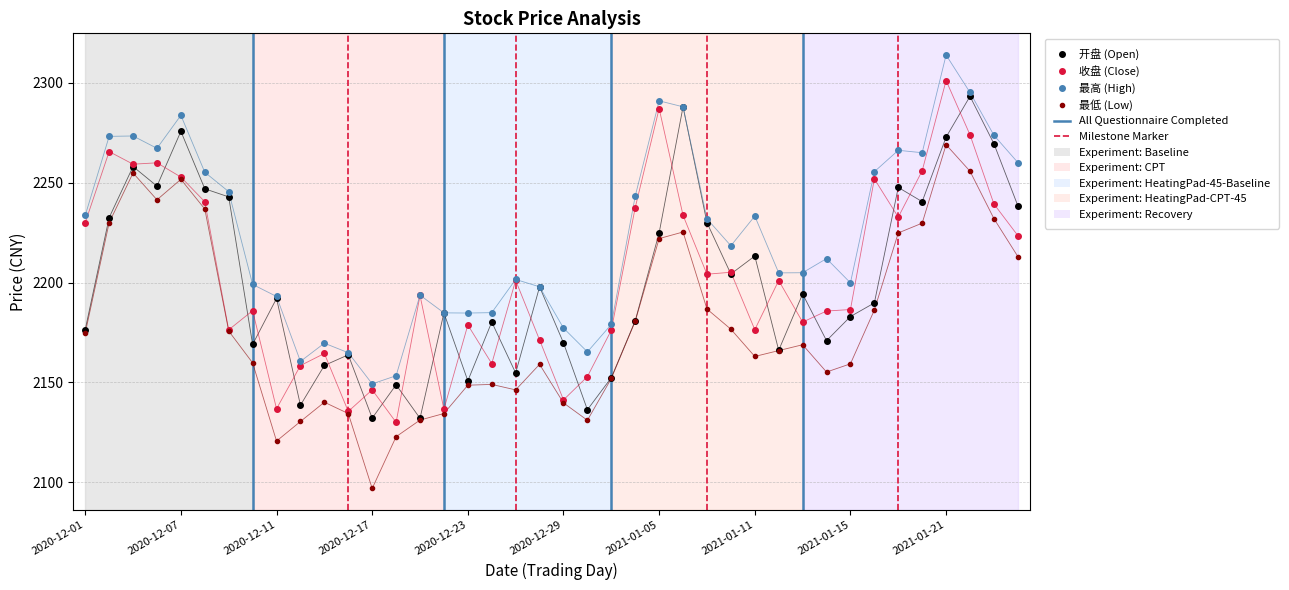

At how many categories does at least one series exceed 2226?

19